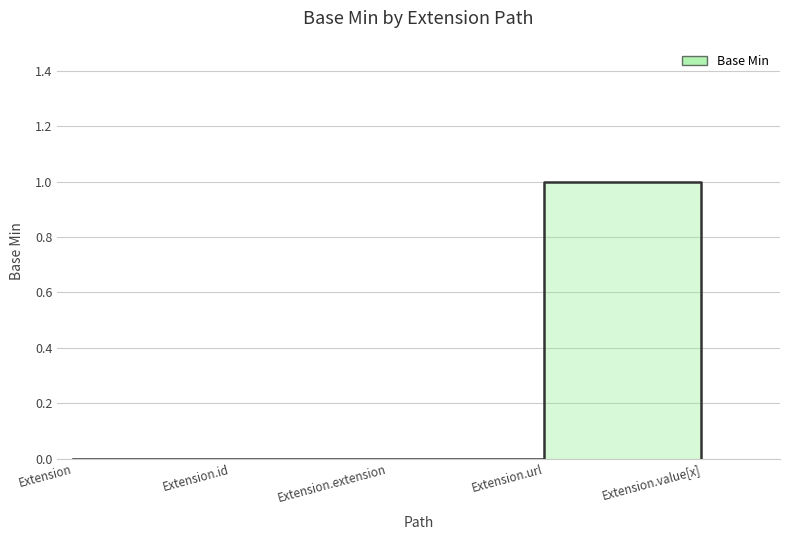

What is the label of the 1st point from the right?

Extension.value[x]